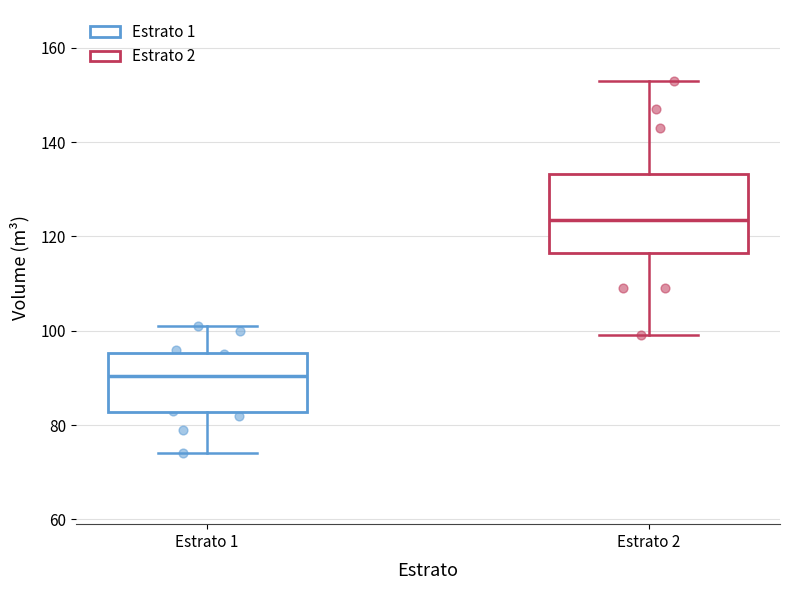

Reading left to right, transcribe this box plot: for each box, give where its median line is, the range the box spans, and where its two whiskers end, as read against the y-axis. The values are not printed on the chart, so give them approximately, as read against the axis.

Estrato 1: median 90, box 82 to 96, whiskers 74 to 102
Estrato 2: median 124, box 116 to 134, whiskers 100 to 154